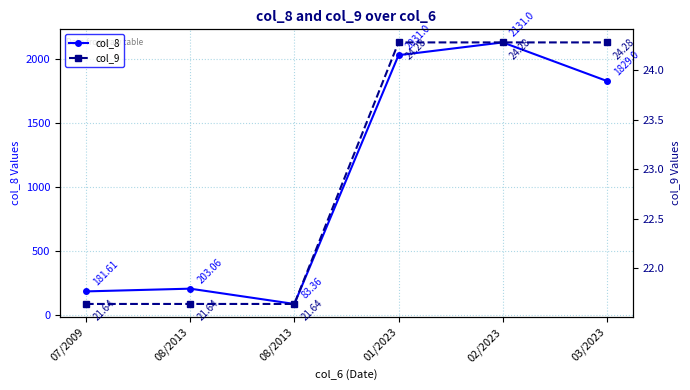

What is the average value of the col_9 series?

23.0